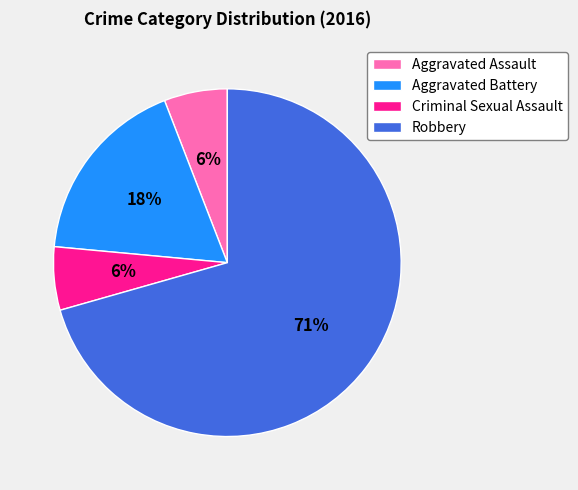

Which has a higher value, Aggravated Assault or Robbery?

Robbery